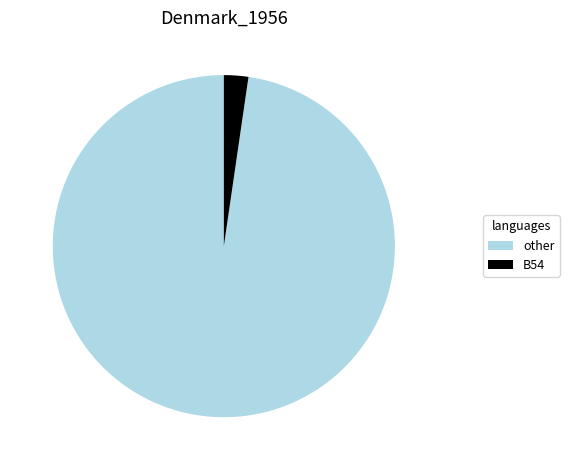

Count the number of slices in the pie.

2